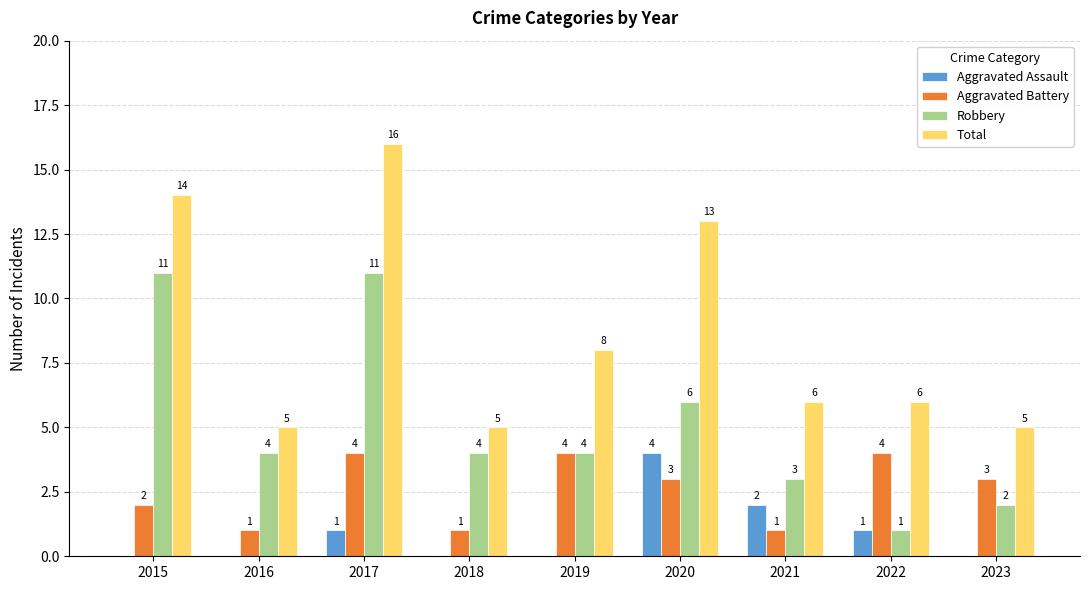

Does the chart contain stacked bars?

No